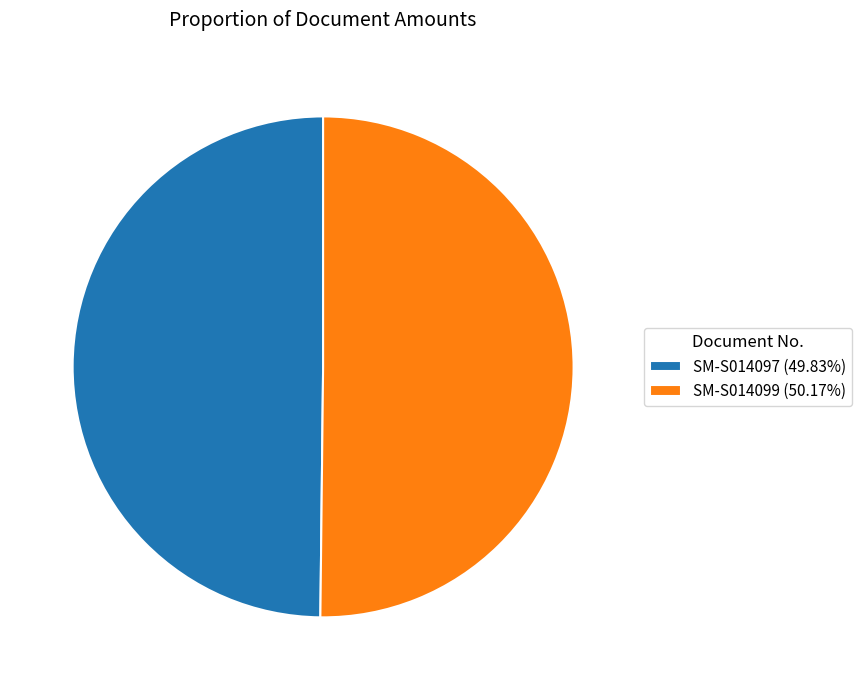

Approximately how many times larger is the value at SM-S014097 (49.83%) compared to SM-S014099 (50.17%)?

1.0